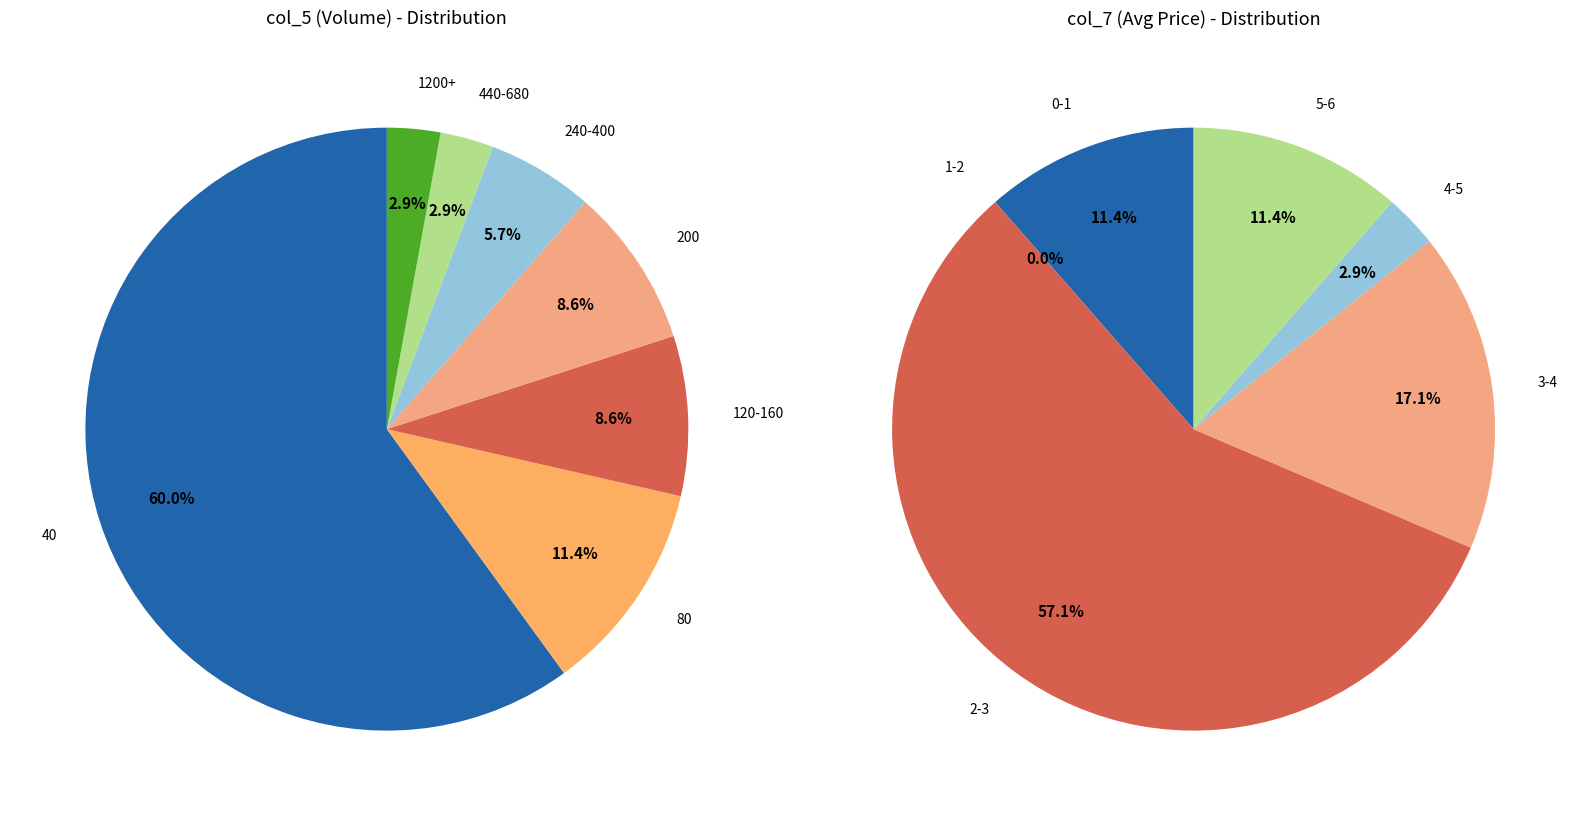

Does 32 represent more than half of the total?

No